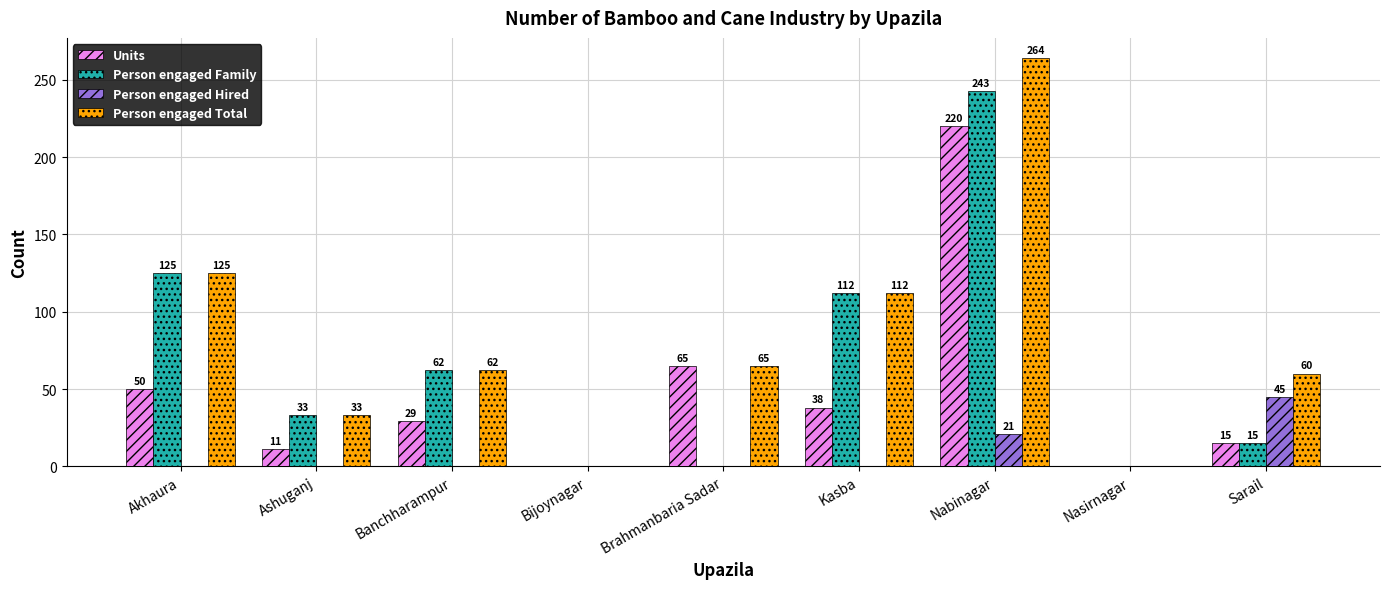

Reading left to right, transcribe all the data shown in this chart.

Units: Akhaura=50	Ashuganj=11	Banchharampur=29	Bijoynagar=0	Brahmanbaria Sadar=65	Kasba=38	Nabinagar=220	Nasirnagar=0	Sarail=15
Person engaged Family: Akhaura=125	Ashuganj=33	Banchharampur=62	Bijoynagar=0	Brahmanbaria Sadar=0	Kasba=112	Nabinagar=243	Nasirnagar=0	Sarail=15
Person engaged Hired: Akhaura=0	Ashuganj=0	Banchharampur=0	Bijoynagar=0	Brahmanbaria Sadar=0	Kasba=0	Nabinagar=21	Nasirnagar=0	Sarail=45
Person engaged Total: Akhaura=125	Ashuganj=33	Banchharampur=62	Bijoynagar=0	Brahmanbaria Sadar=65	Kasba=112	Nabinagar=264	Nasirnagar=0	Sarail=60